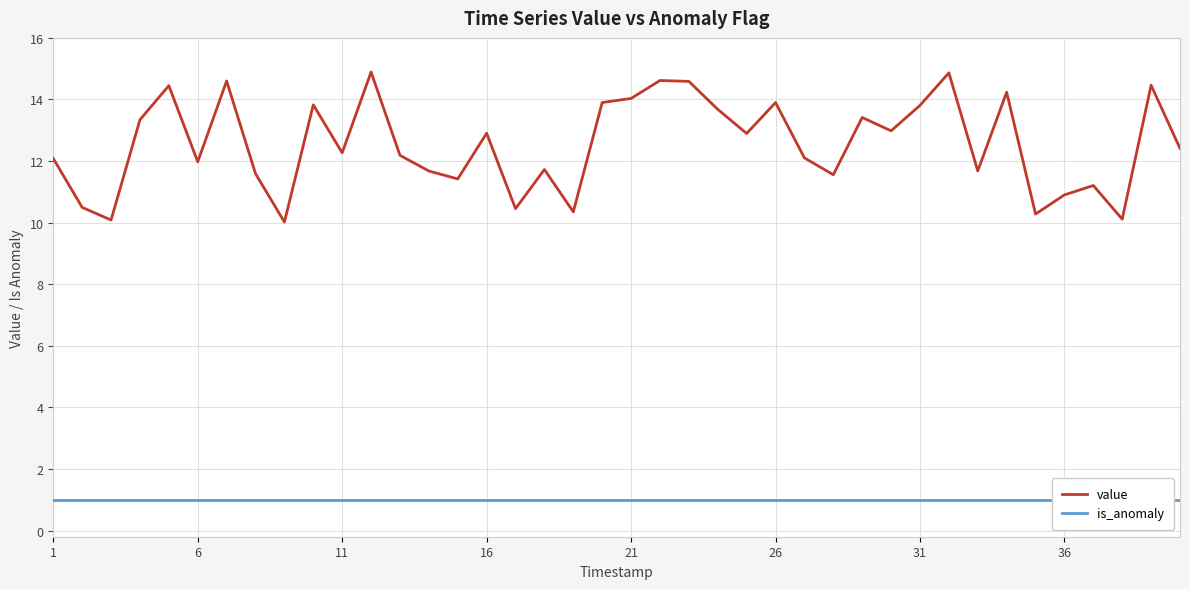

Does the chart display data point markers on the line(s)?

No